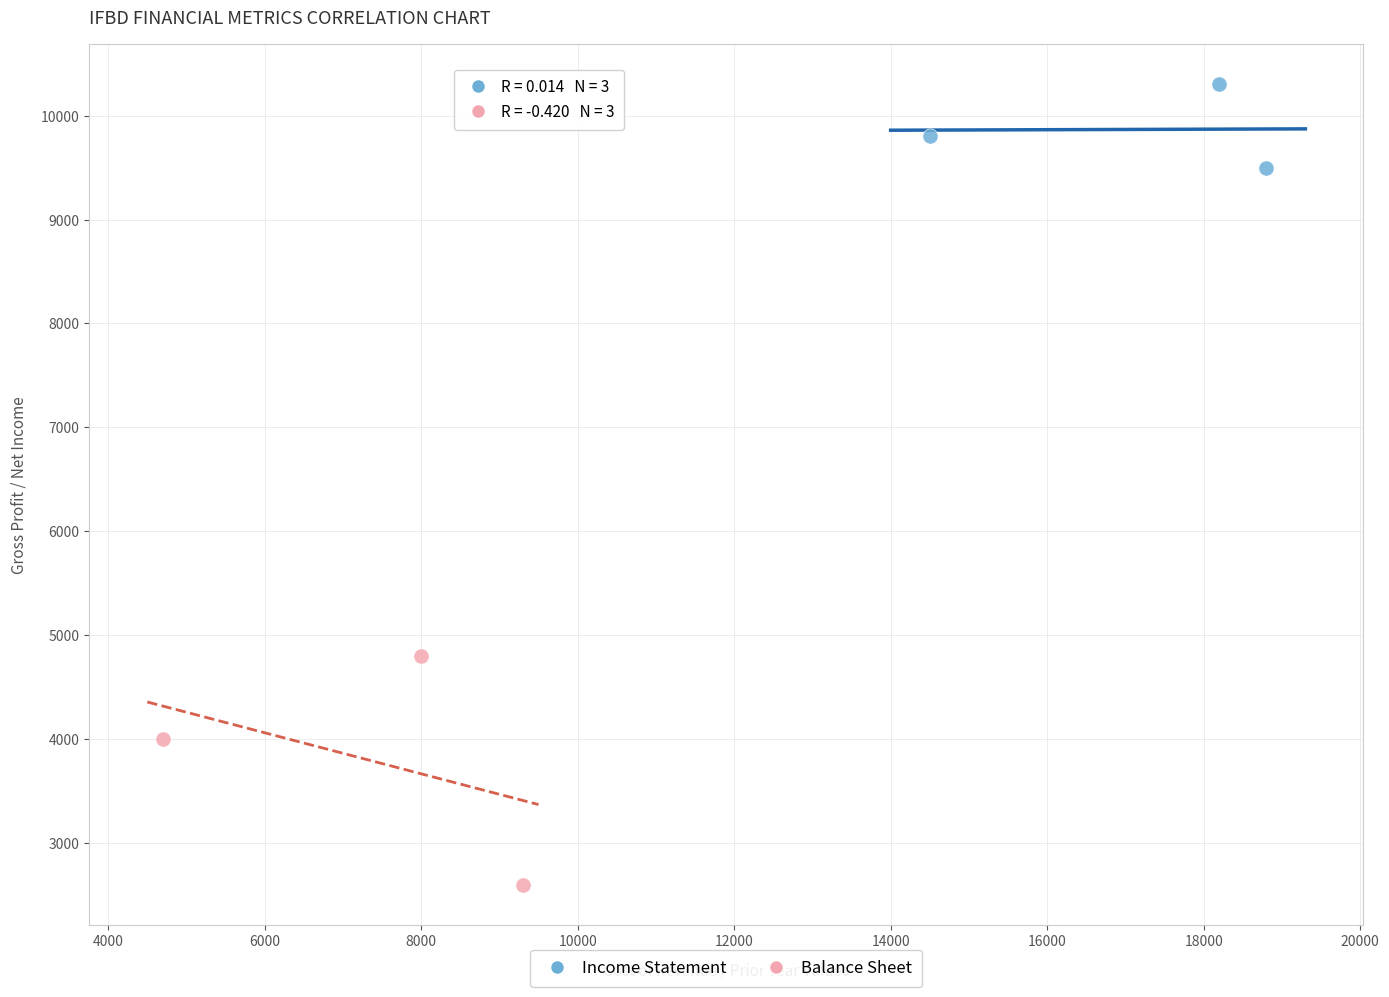

Which series has the widest spread of Y values?

Balance Sheet